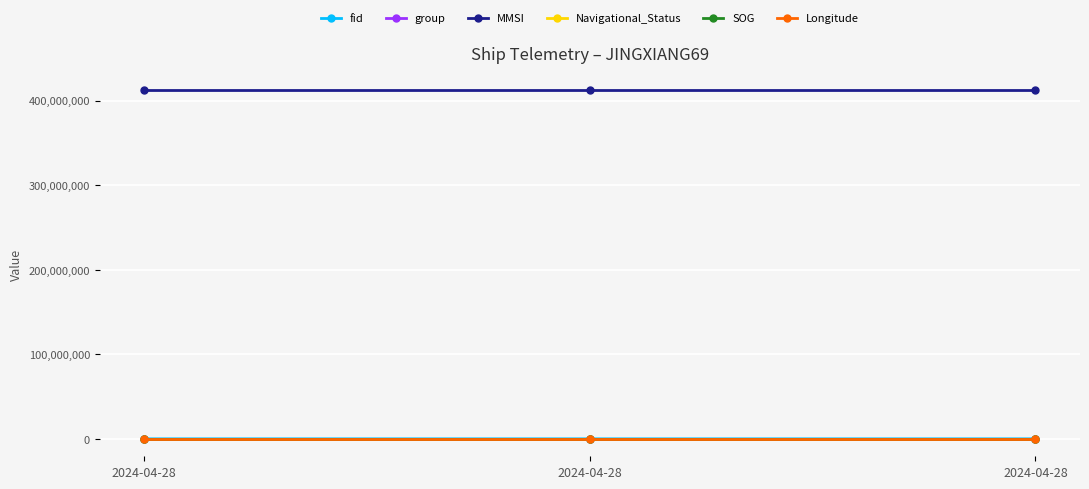

Which series changed the most between 2024-04-28 and 2024-04-28?

group